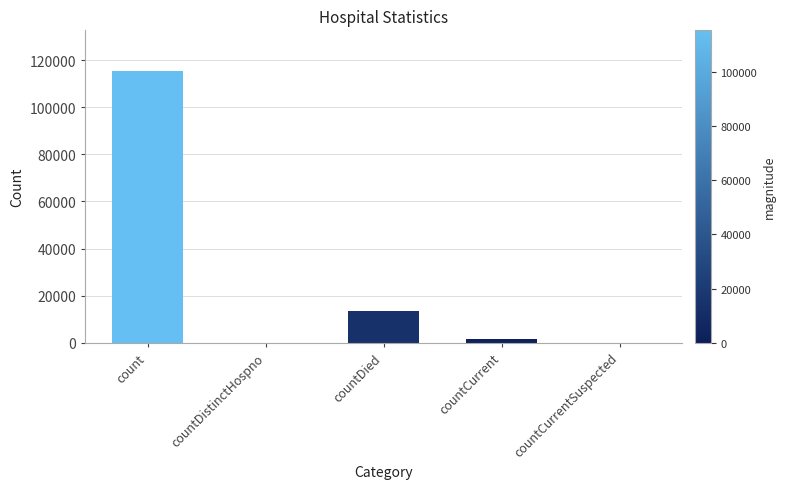

True or false: the data shows 13343 at countDied.

True